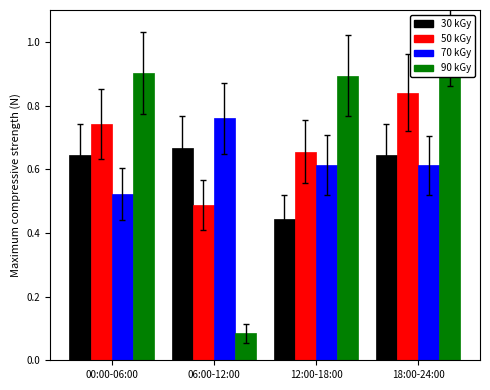

Which category has the highest value in the 50 kGy equiv series?

18:00-24:00